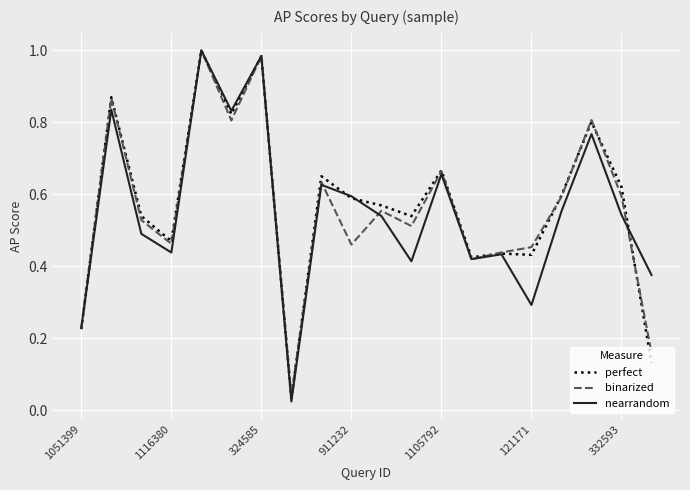

How many lines are shown in the chart?

3